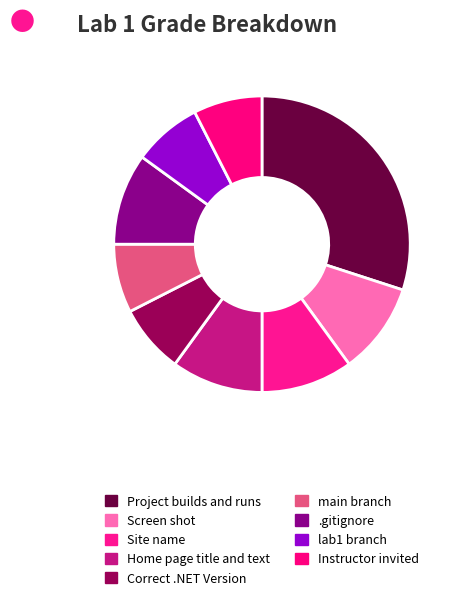

How many segments does this pie chart have?

9